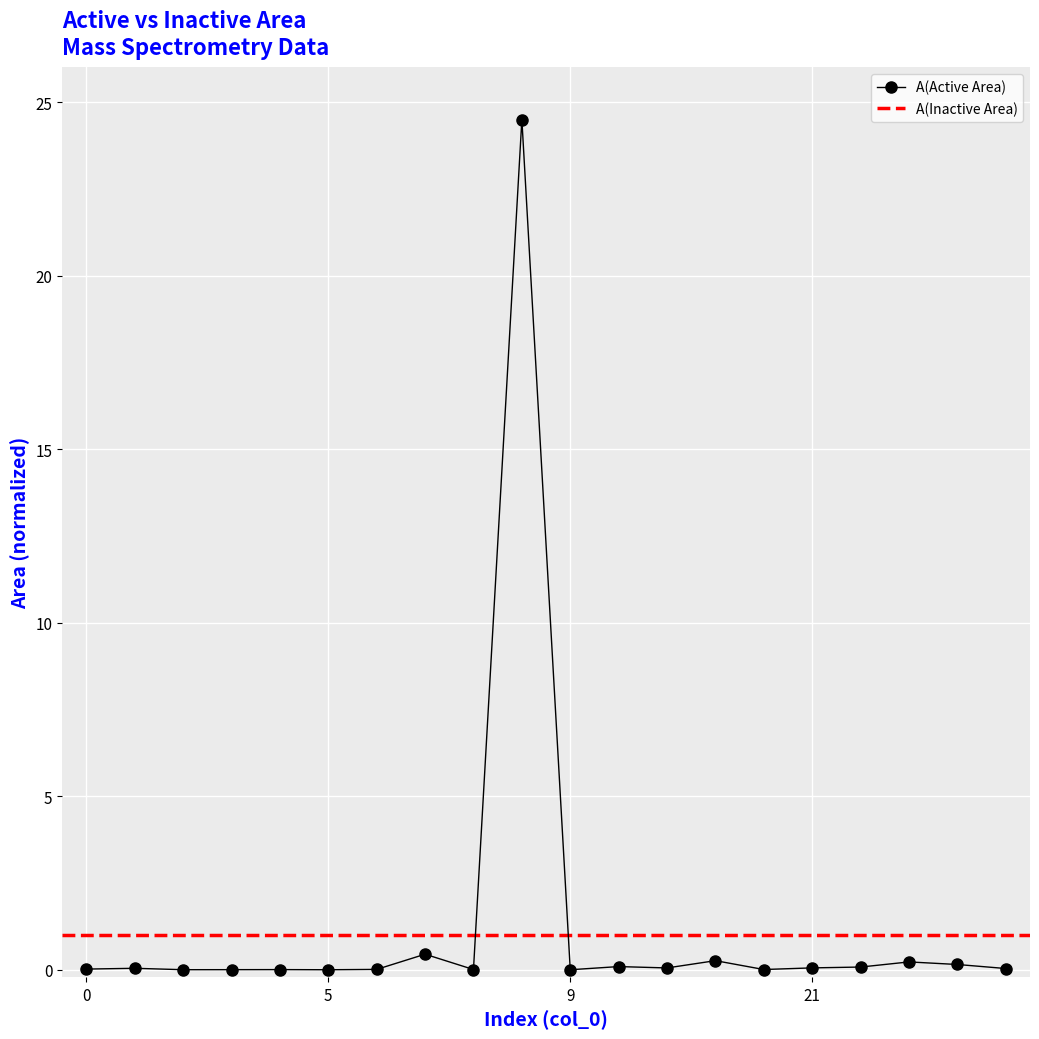

What is the difference between the values at 15 and 11?

0.1